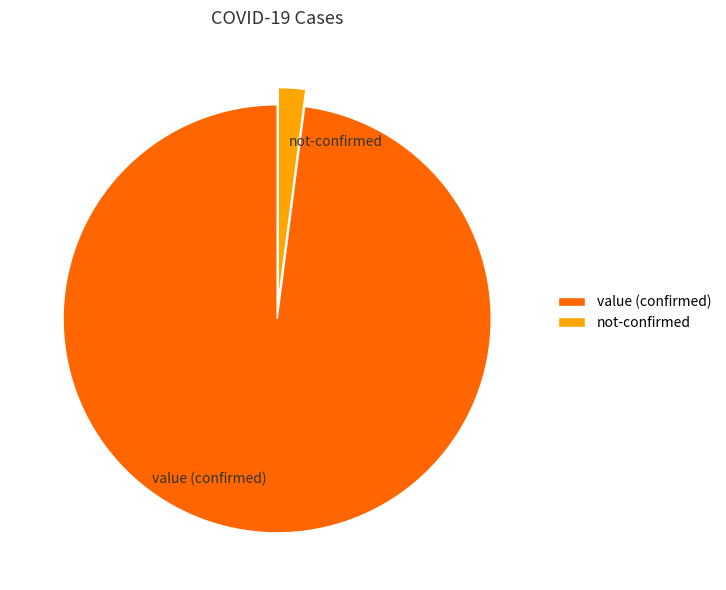

True or false: not-confirmed accounts for 2% of the total.

True